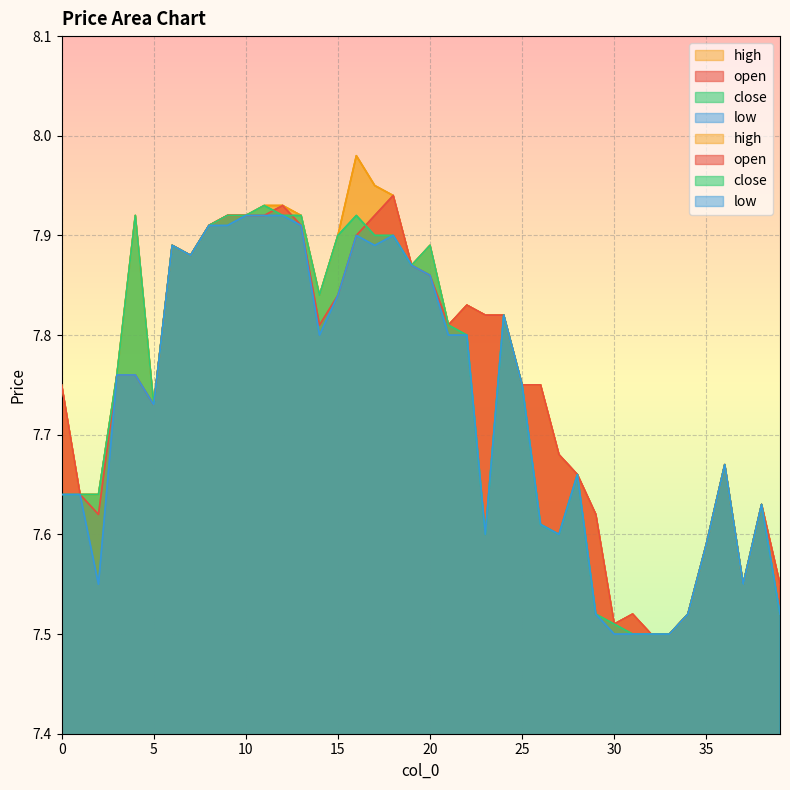

At which label is open closest to 7?

32